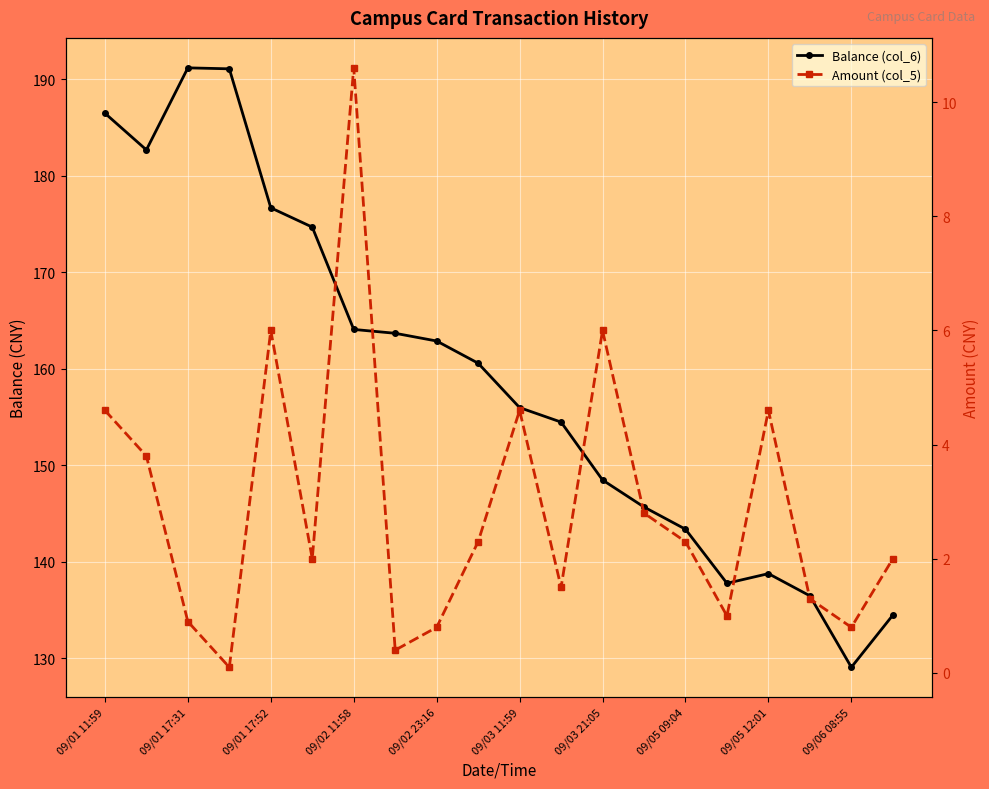

Is the value of Amount (col_5) at 09/03 11:59 greater than the value of Balance (col_6) at 09/01 17:31?

No